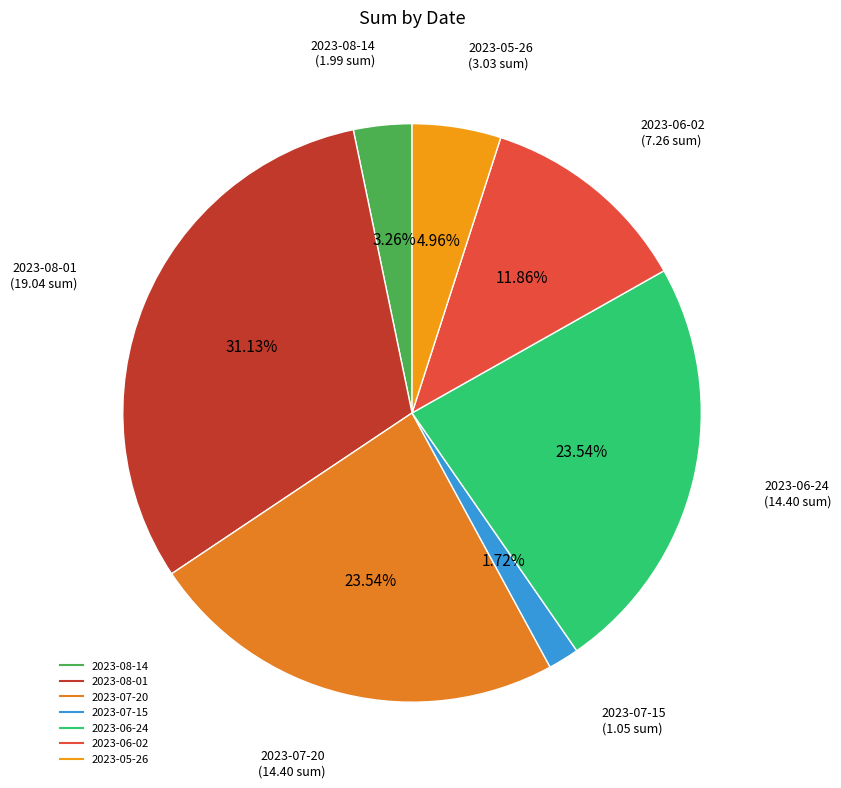

Count the number of slices in the pie.

7